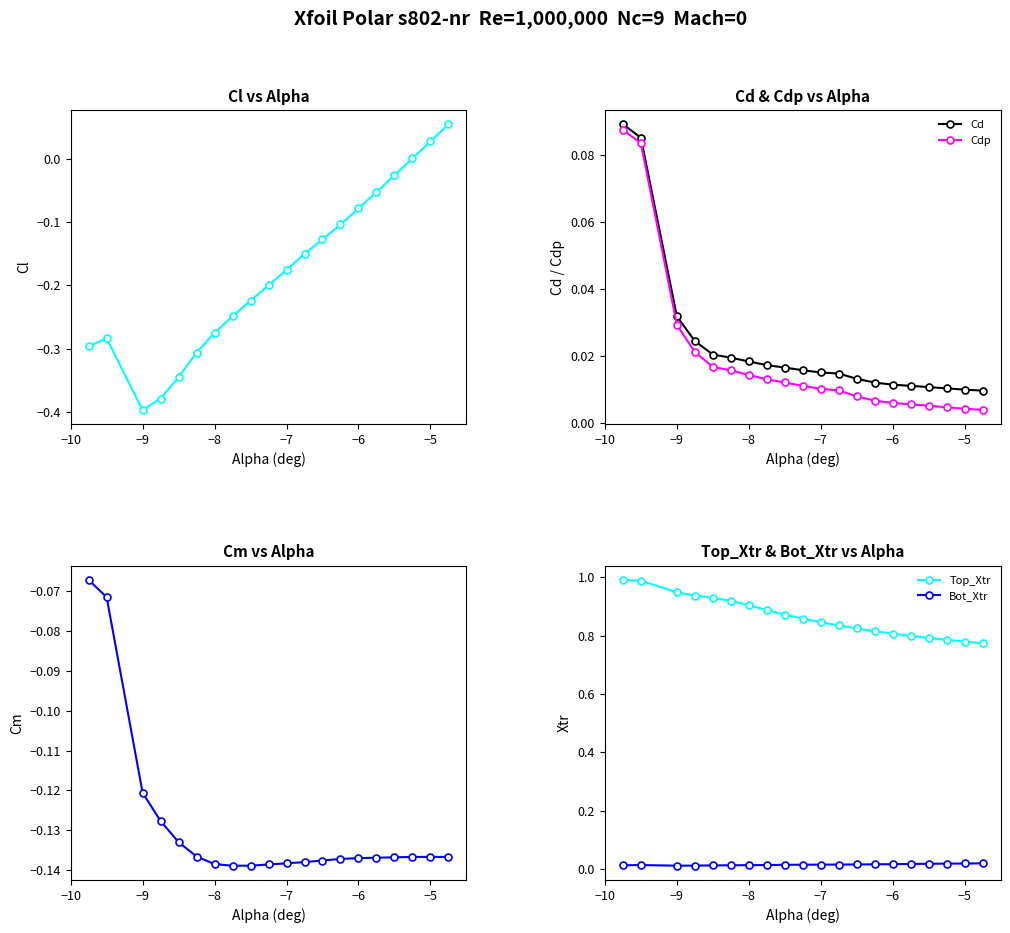

True or false: Top_Xtr has a value of 0.6 at −9.

False